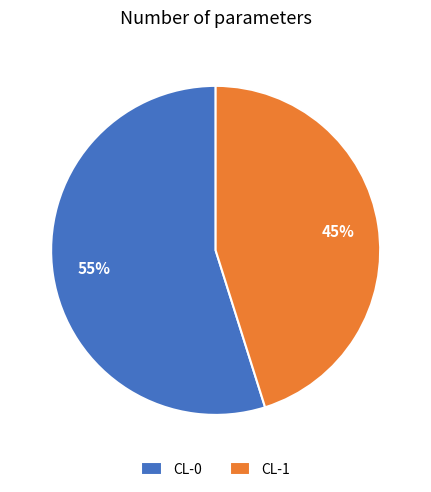

How many segments does this pie chart have?

2